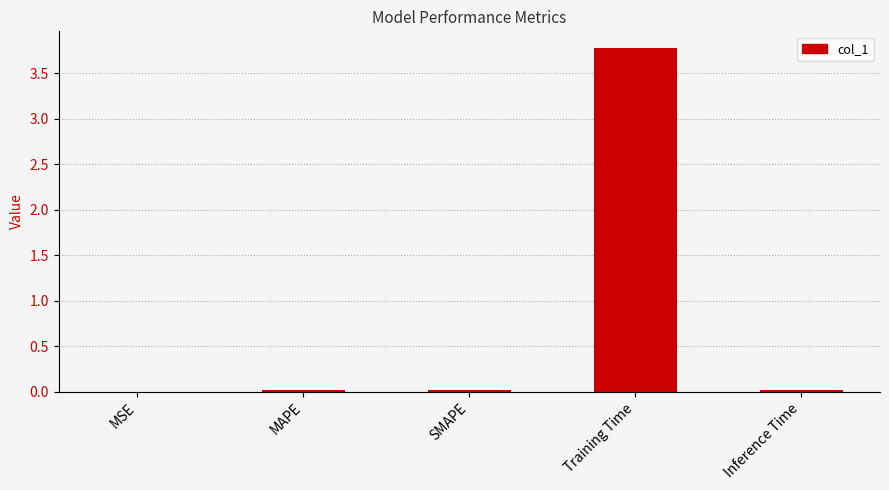

What is the sum of all values?

3.8